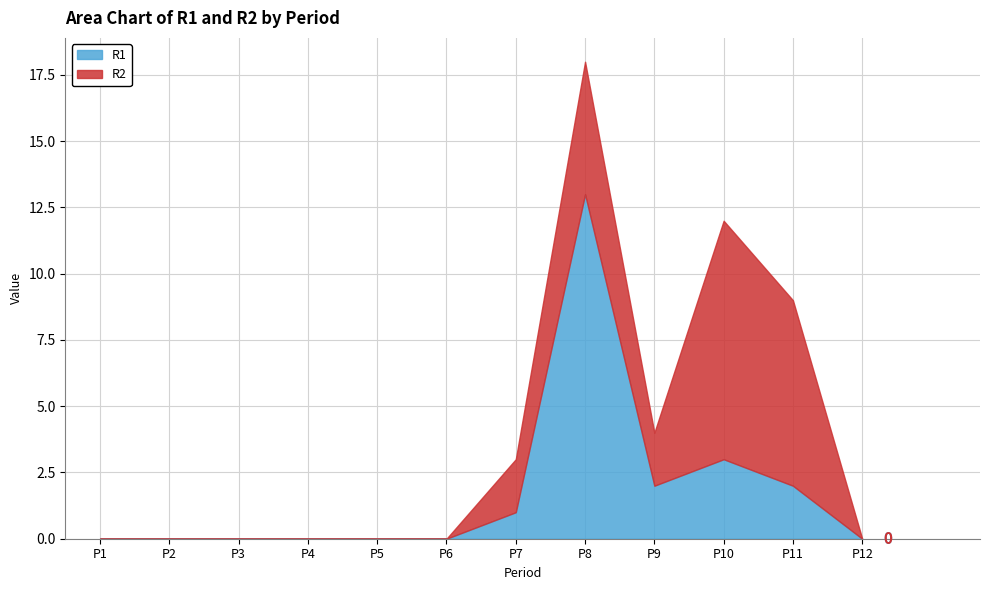

How many R2 values are between 0 and 5?

10